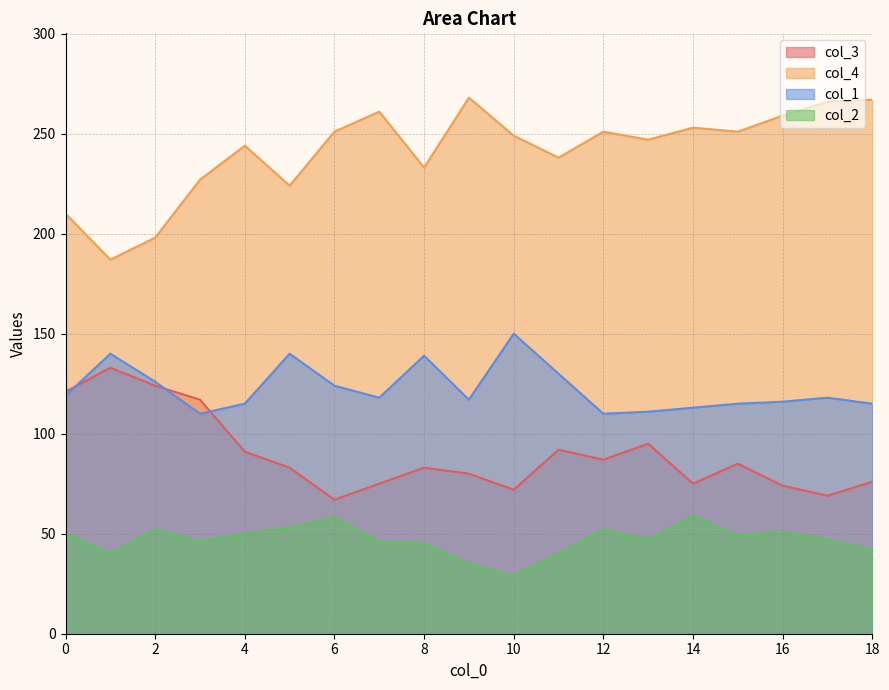

What is the total value across all series at 8?

500